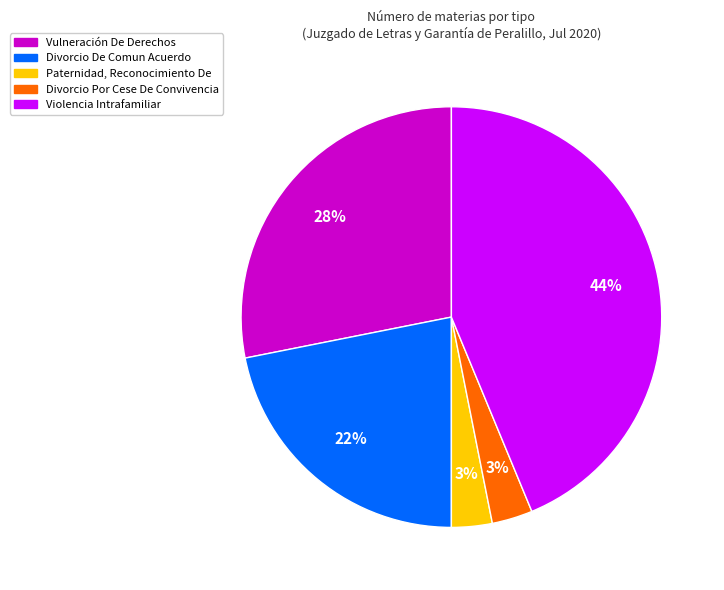

Does Vulneración De Derechos represent more than half of the total?

No